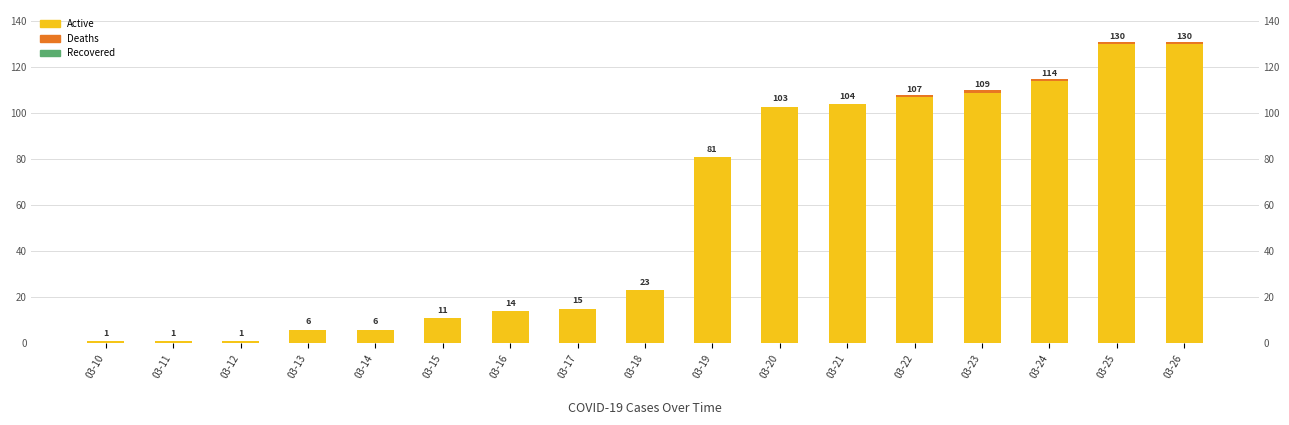

Where is Deaths nearest to the value 0?

03-10